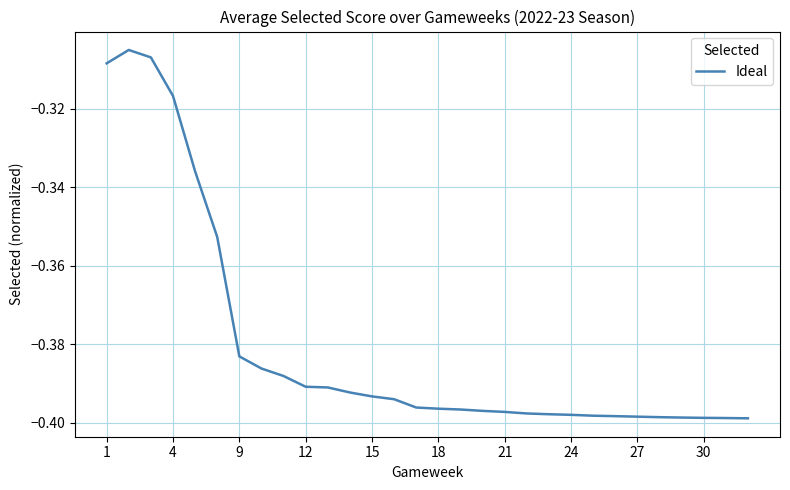

What is the difference between the second highest and minimum values?

0.1